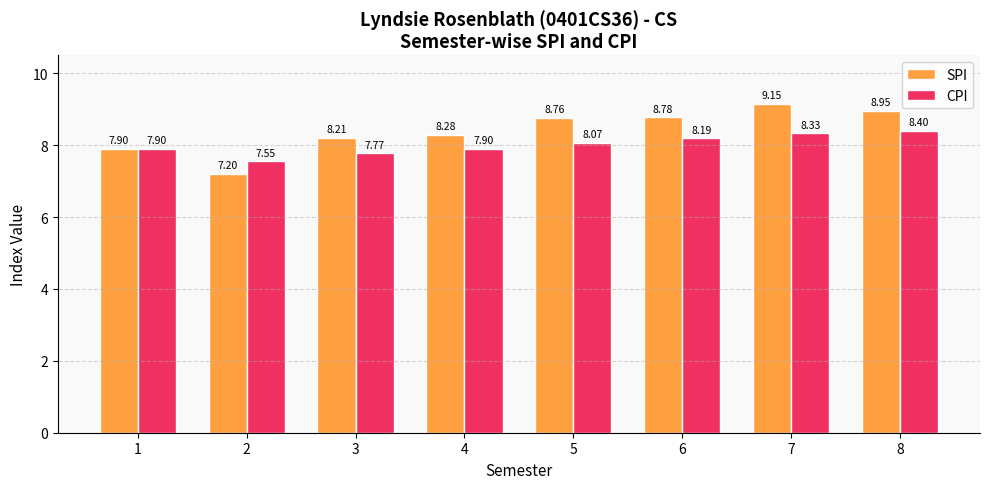

The SPI series shows 8.2 at 3. True or false?

True